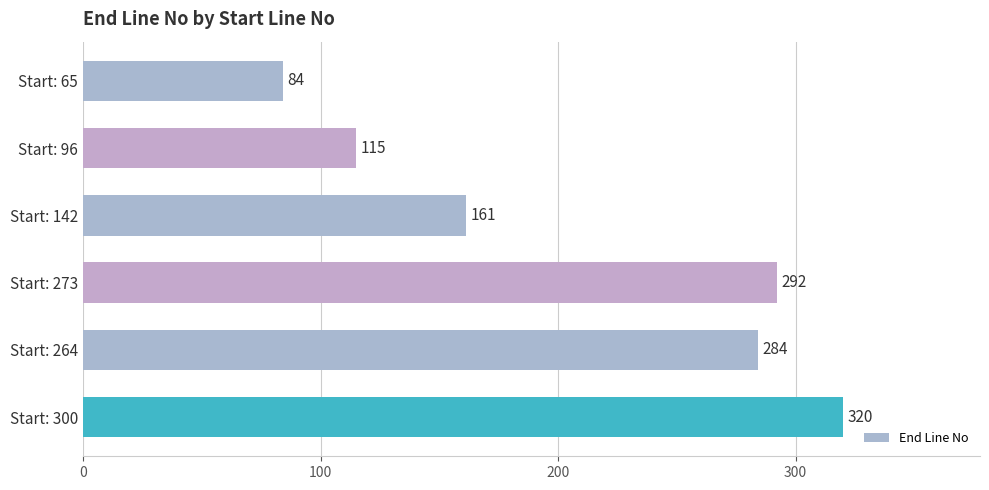

Read the value at Start: 142, to the nearest 50.

150